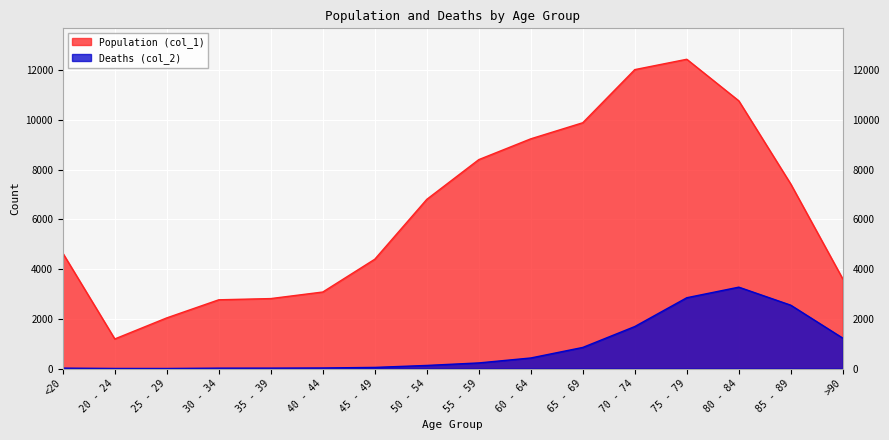

The value of Deaths (col_2) at 80 - 84 is 886. True or false?

False